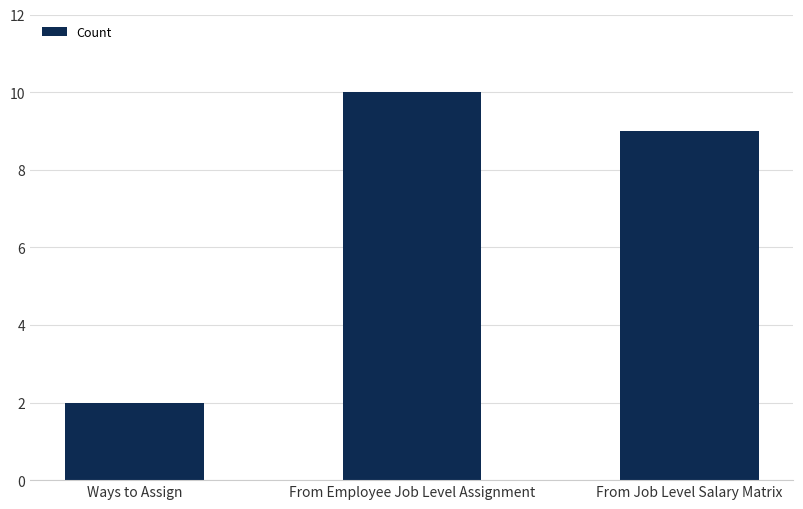

Which category has the lowest value across all series?

Ways to Assign